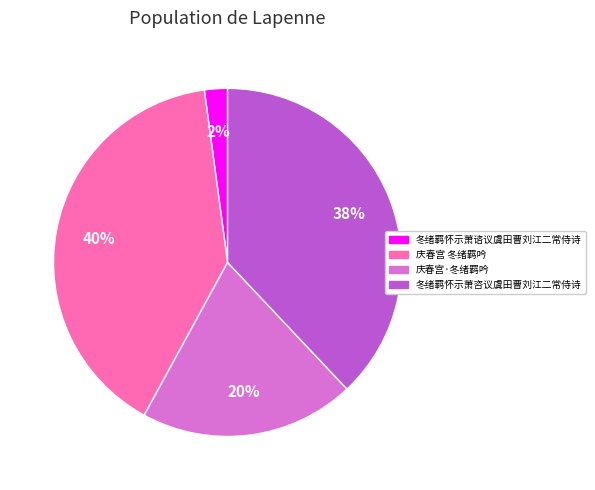

How many slices are in this pie chart?

4